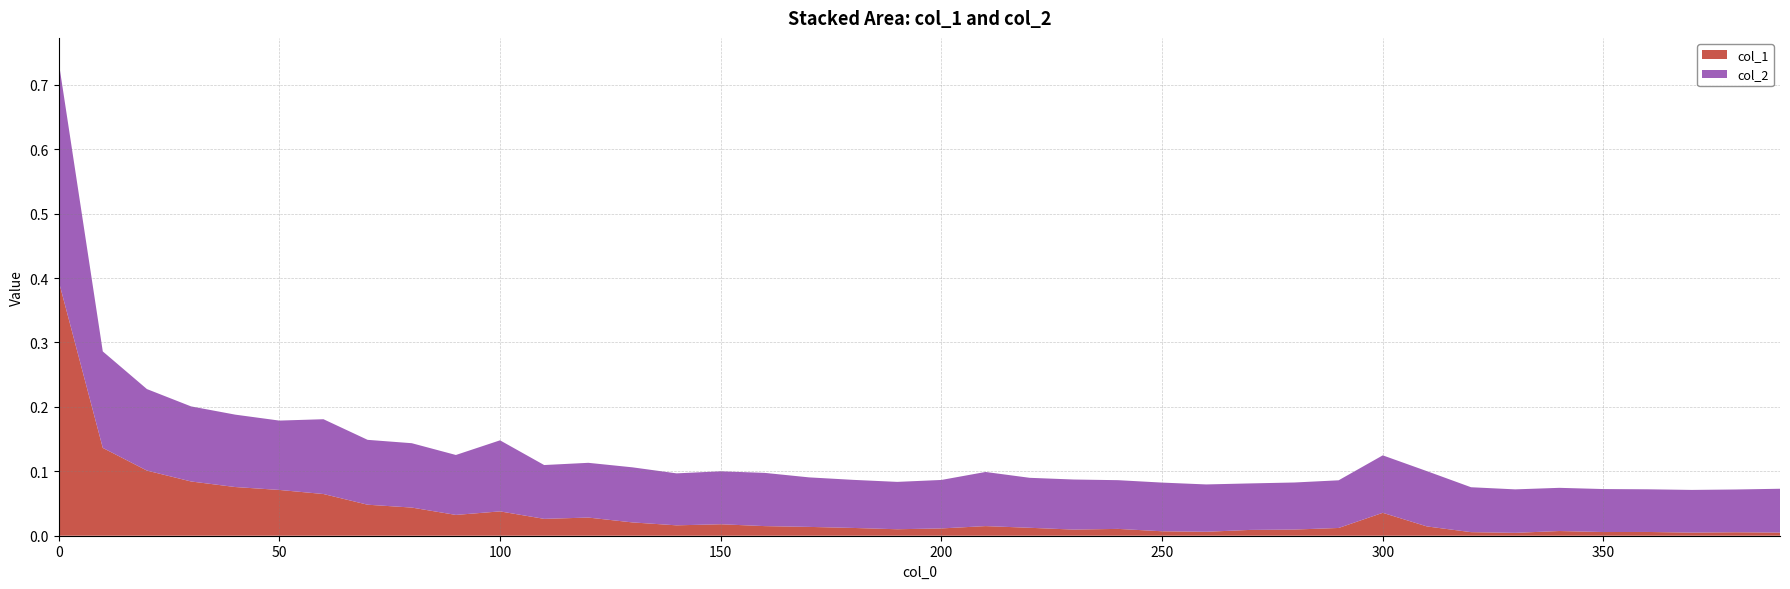

Is the value of col_1 at 70 greater than the value of col_2 at 100?

No